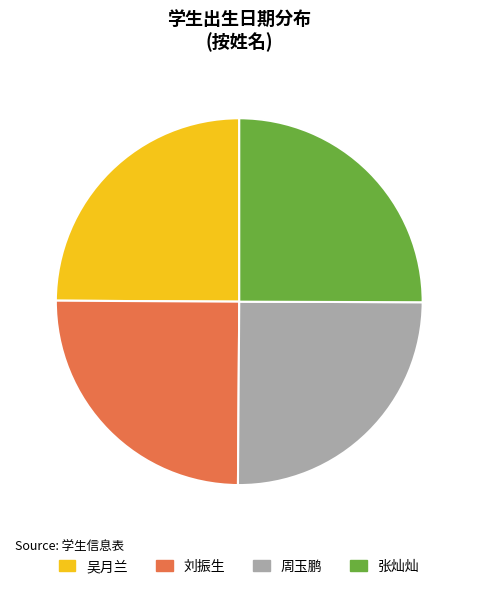

How many segments does this pie chart have?

4